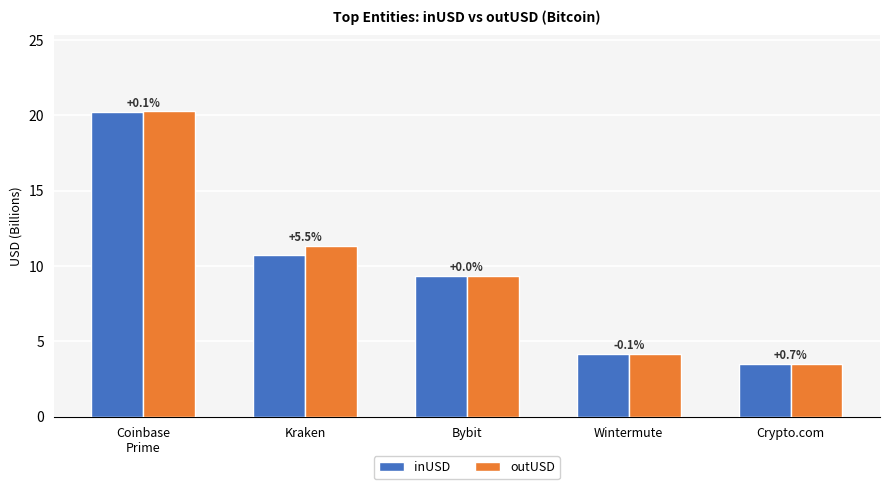

Between Bybit and Crypto.com, which series saw the biggest shift?

inUSD